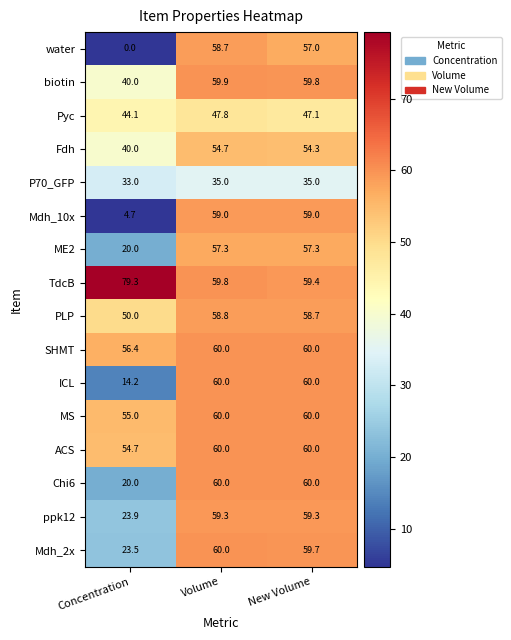

What is the spread (max minus min) of values at Concentration?

79.3